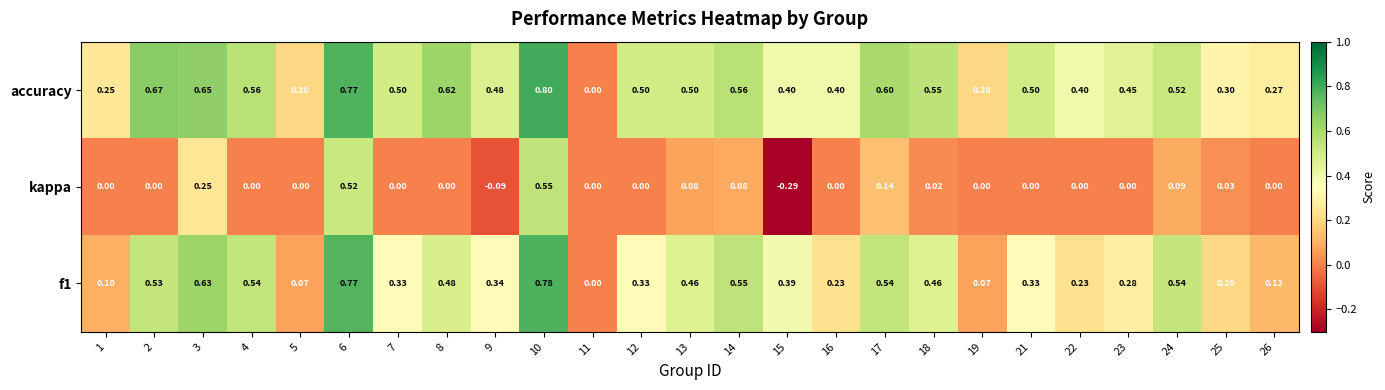

Which series has the largest total across all categories?

accuracy